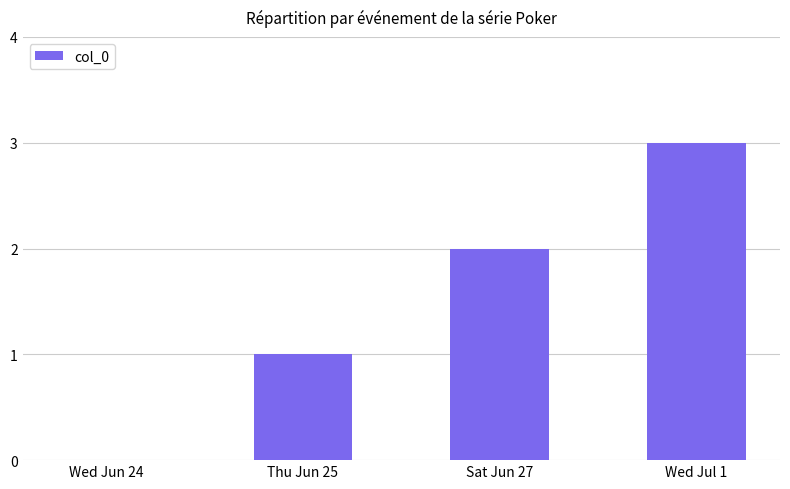

At which category does the chart reach its peak across all series?

Wed Jul 1